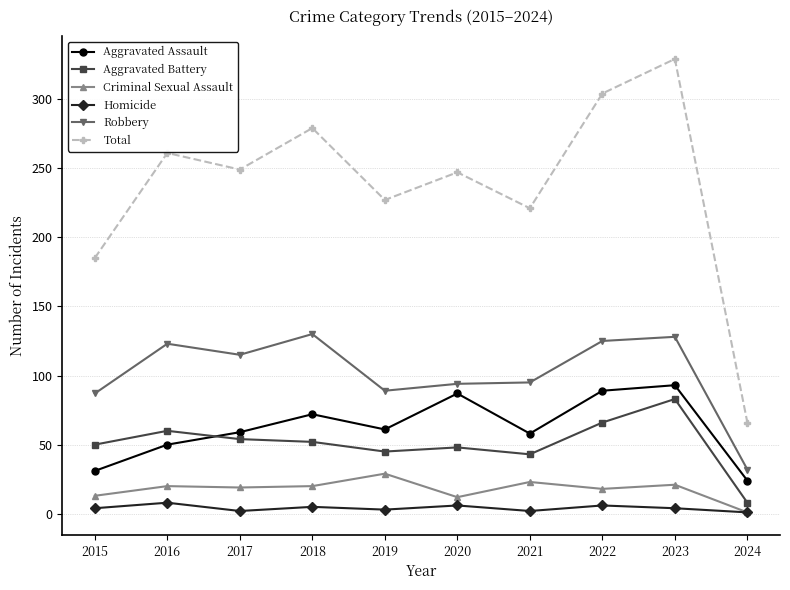

Is the value of Homicide at 2016 greater than the value of Aggravated Assault at 2016?

No